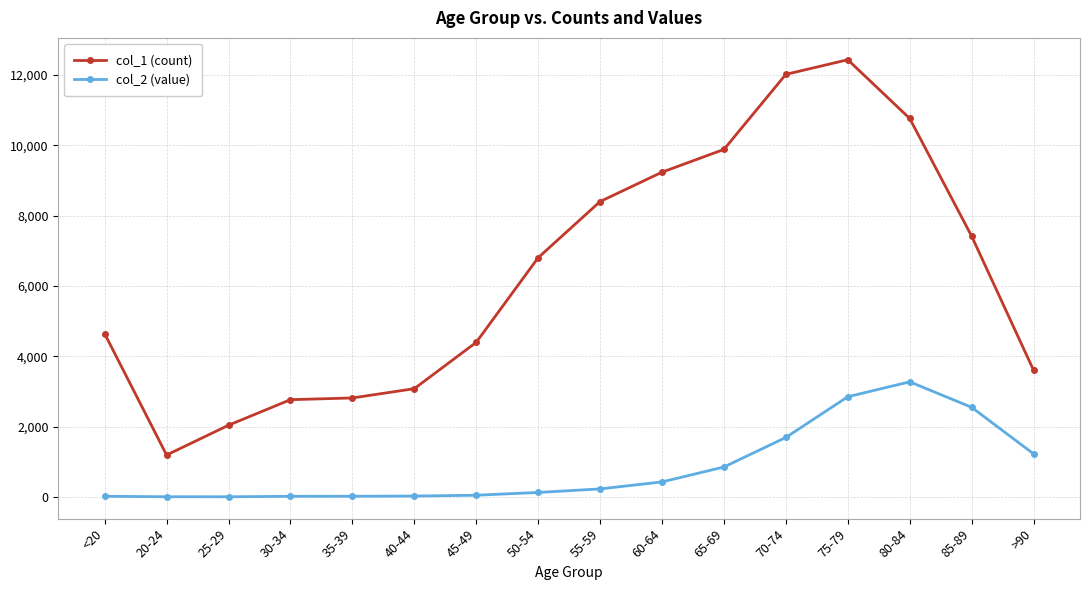

What is the label of the 5th point from the right?

70-74